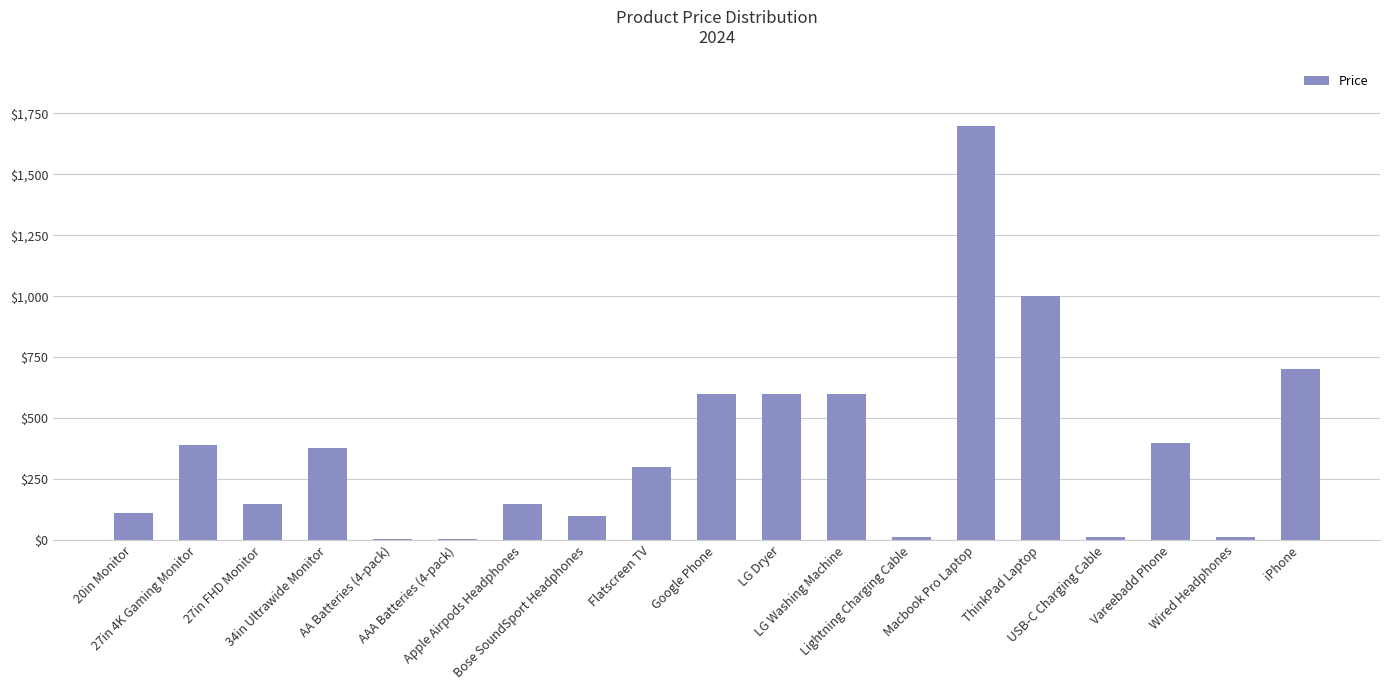

What is the greatest value displayed?

1700.0